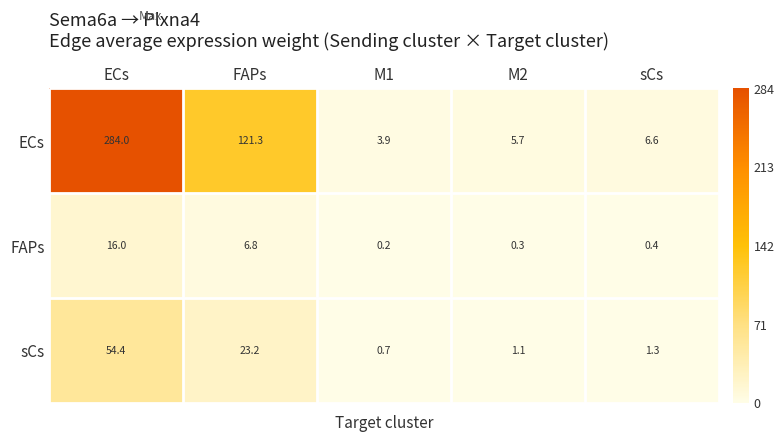

Which series has the largest range (max minus min)?

row_0